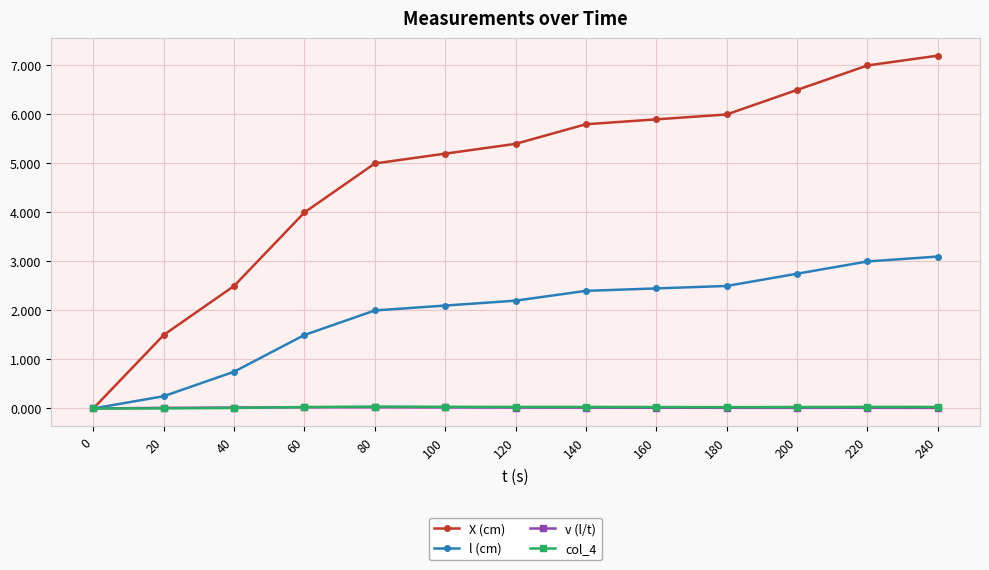

Which series has the largest total across all categories?

X (cm)